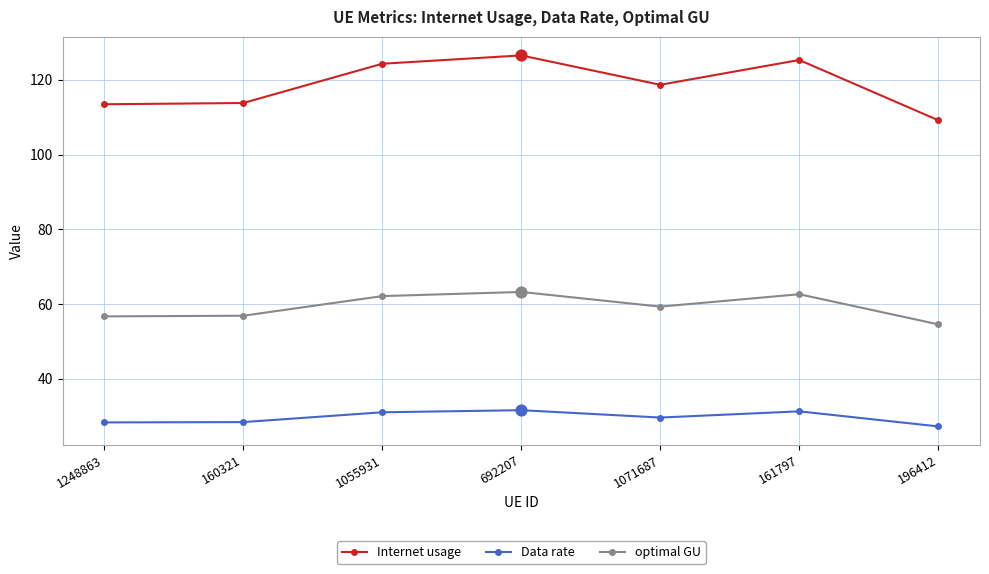

Which series has the largest total across all categories?

Internet usage